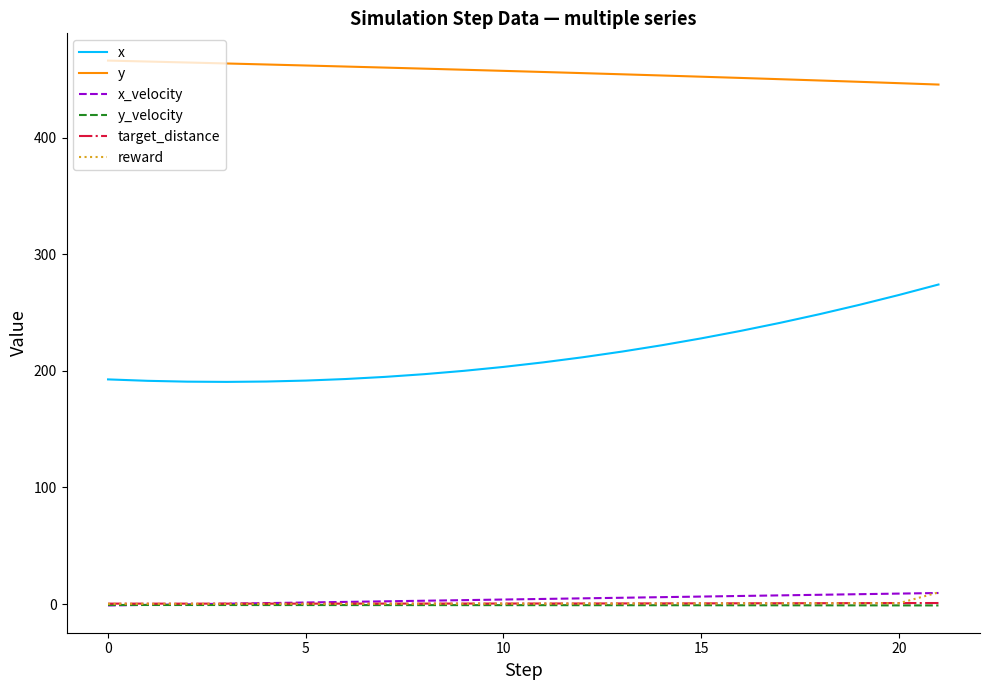

What are all the series names shown in the legend?

x, y, x_velocity, y_velocity, target_distance, reward